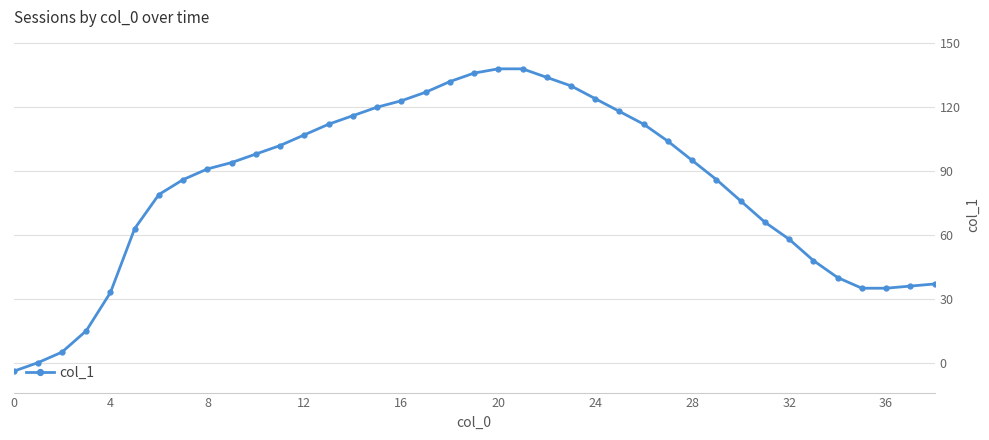

What is the difference between the maximum and minimum values?

142